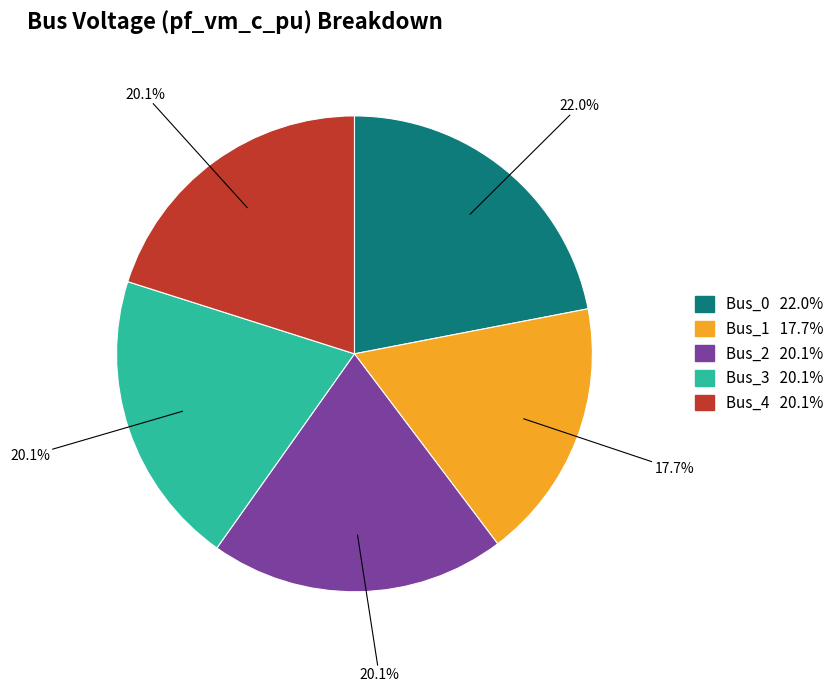

True or false: Bus_0 accounts for 9% of the total.

False